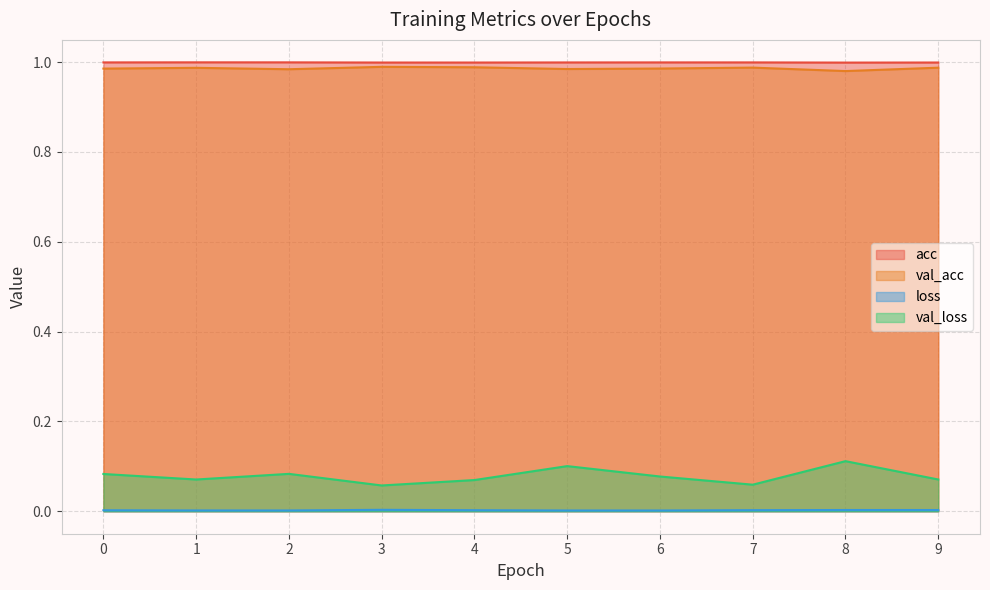

Reading right to left, what are all the values shown in this chart?

acc: 9=1.0	8=1.0	7=1.0	6=1.0	5=1.0	4=1.0	3=1.0	2=1.0	1=1.0	0=1.0
loss: 9=0.0	8=0.0	7=0.0	6=0.0	5=0.0	4=0.0	3=0.0	2=0.0	1=0.0	0=0.0
val_acc: 9=1.0	8=1.0	7=1.0	6=1.0	5=1.0	4=1.0	3=1.0	2=1.0	1=1.0	0=1.0
val_loss: 9=0.1	8=0.1	7=0.1	6=0.1	5=0.1	4=0.1	3=0.1	2=0.1	1=0.1	0=0.1